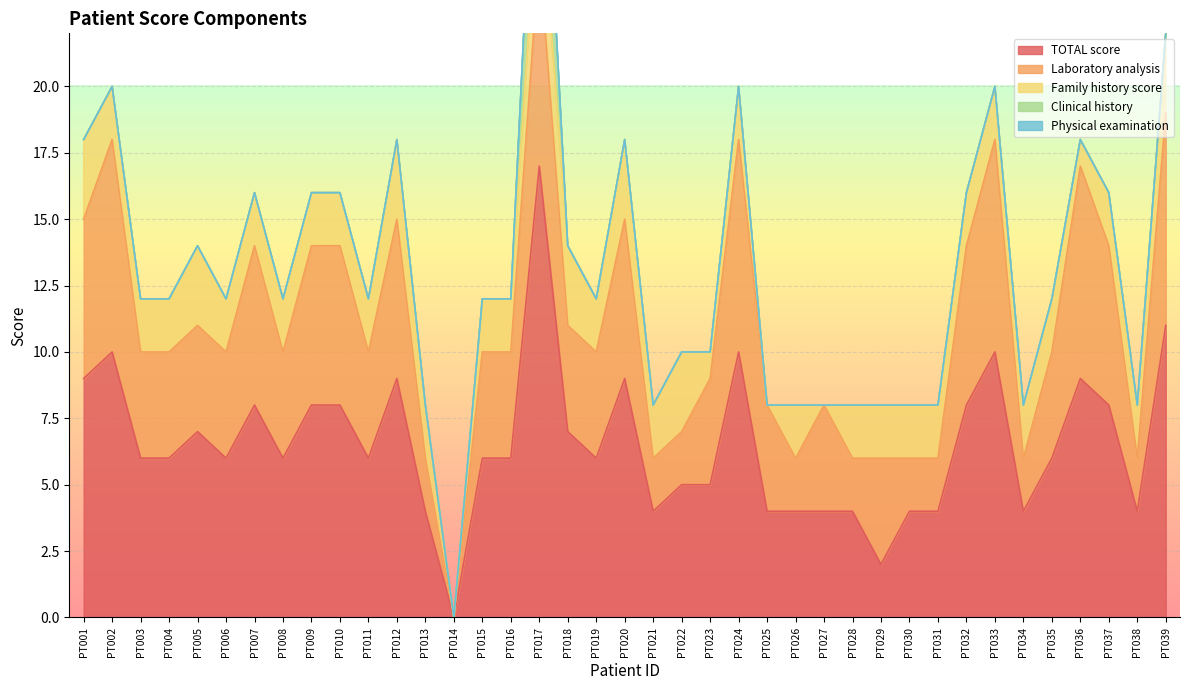

What is the difference between the Laboratory analysis values at PT015 and PT014?

4